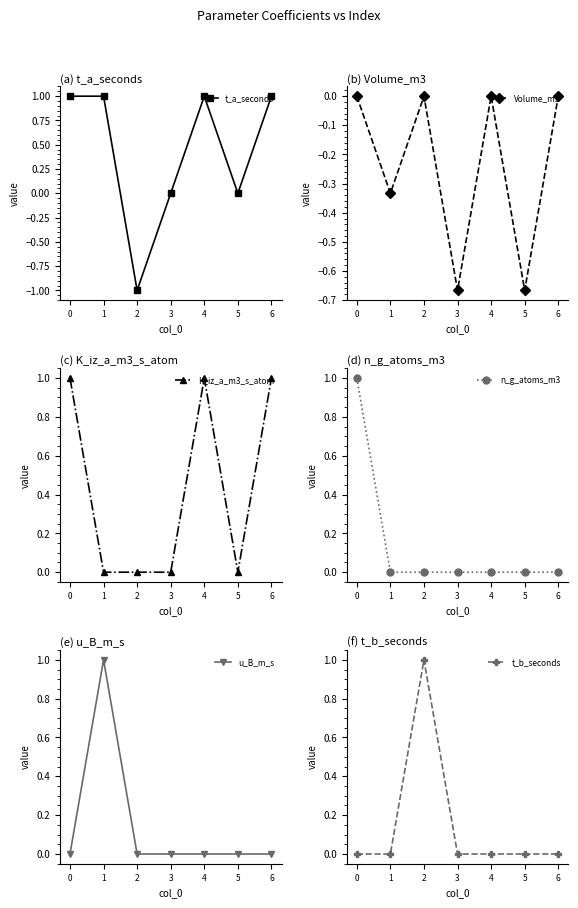

Is the value of t_b_seconds at 1 greater than the value of u_B_m_s at 1?

No